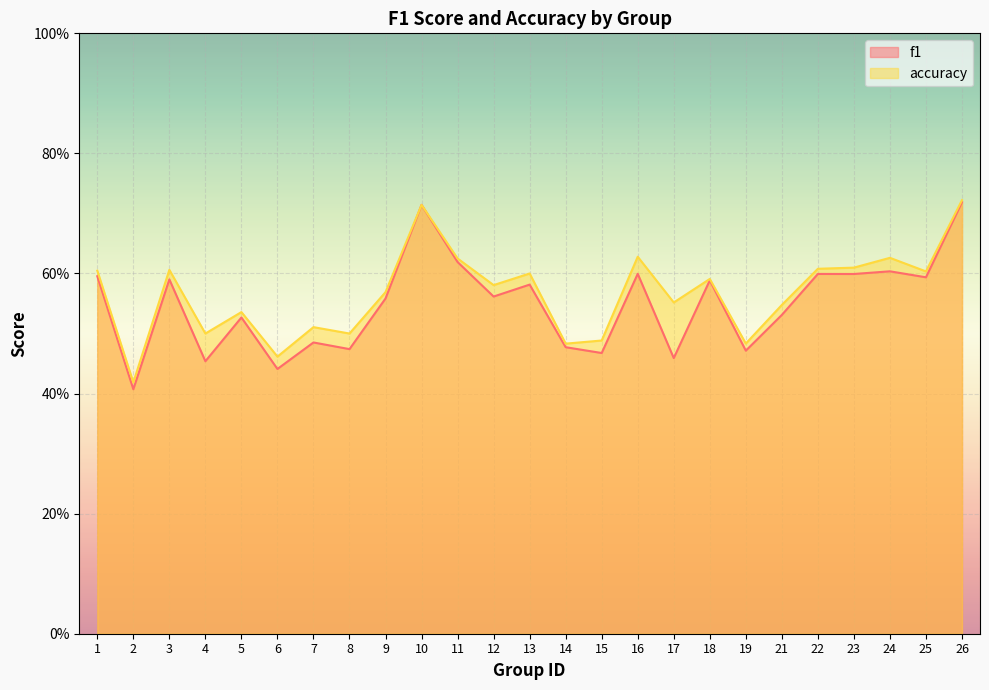

Reading left to right, what are all the values shown in this chart?

f1: 0.6	0.4	0.6	0.5	0.5	0.4	0.5	0.5	0.6	0.7	0.6	0.6	0.6	0.5	0.5	0.6	0.5	0.6	0.5	0.5	0.6	0.6	0.6	0.6	0.7
accuracy: 0.6	0.4	0.6	0.5	0.5	0.5	0.5	0.5	0.6	0.7	0.6	0.6	0.6	0.5	0.5	0.6	0.6	0.6	0.5	0.5	0.6	0.6	0.6	0.6	0.7